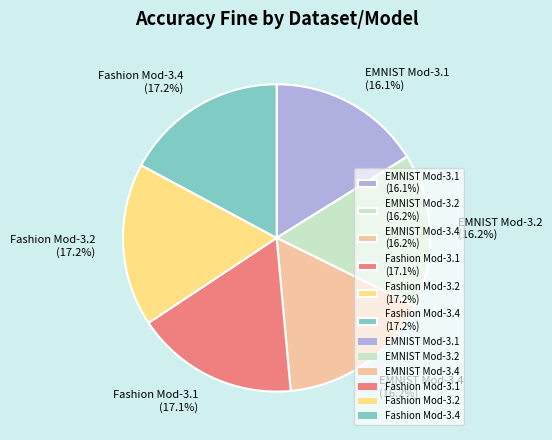

Between EMNIST Mod-3.2 (16.2%) and Fashion Mod-3.2 (17.2%), which is larger?

Fashion Mod-3.2 (17.2%)